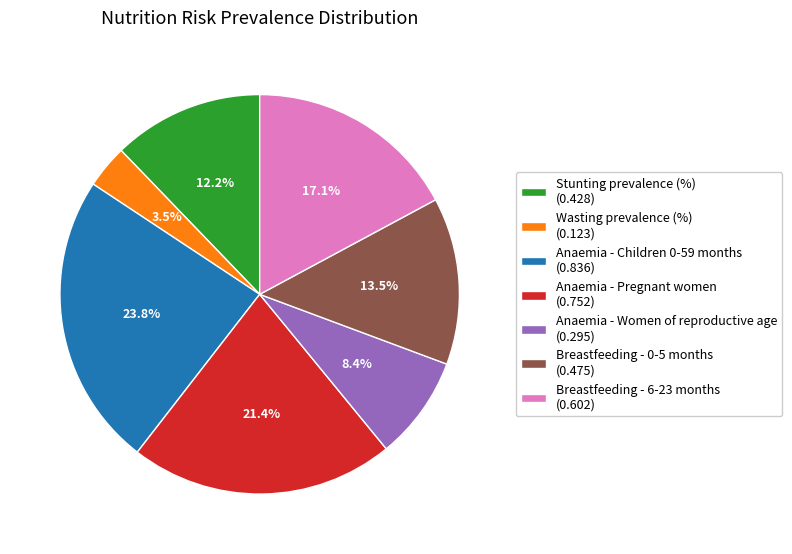

The Wasting prevalence (%) slice represents 18% of the pie. True or false?

False